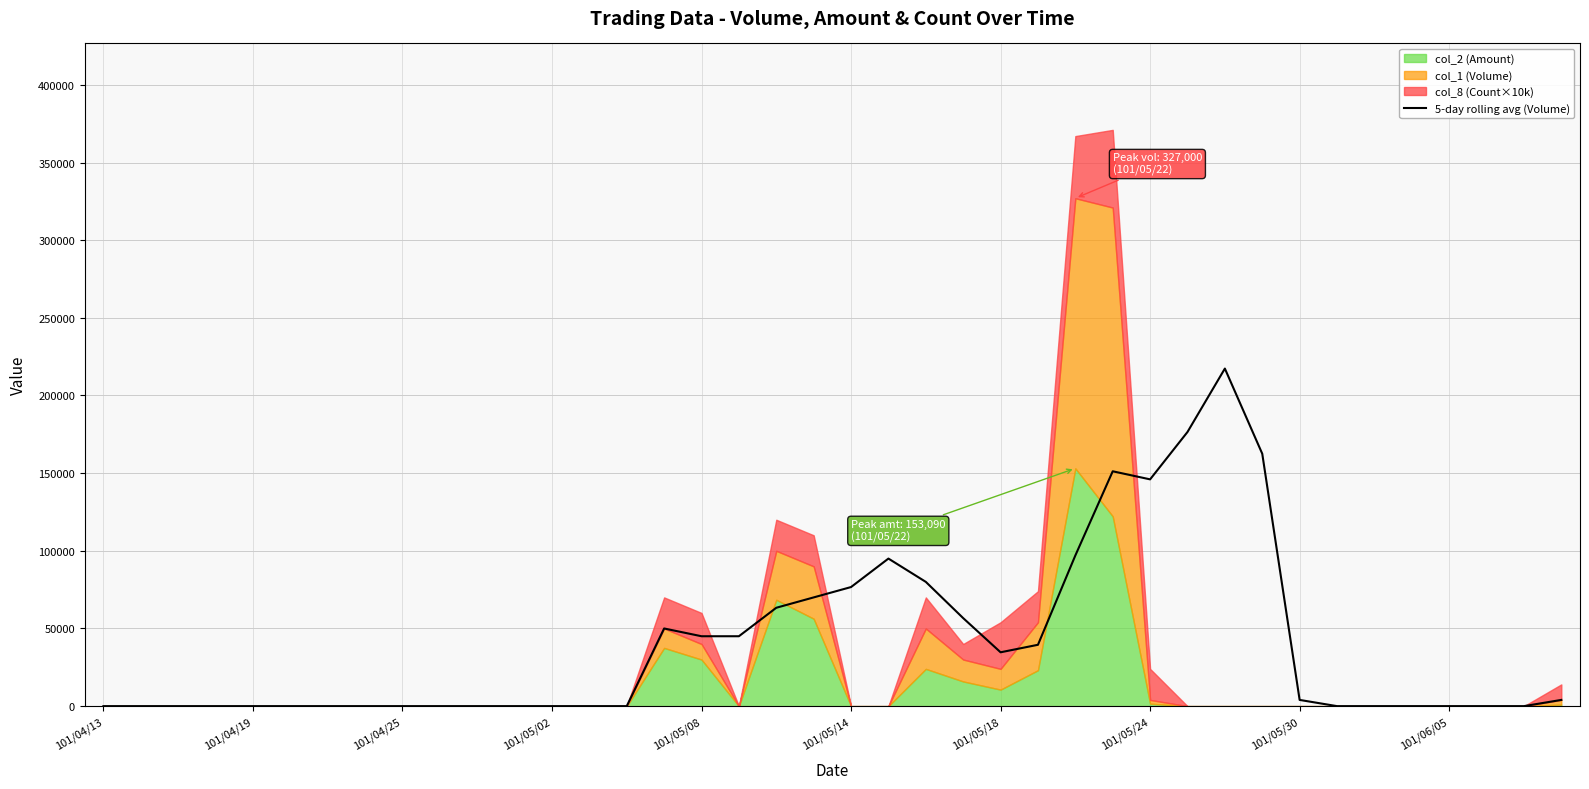

Does the chart display data point markers on the line(s)?

No